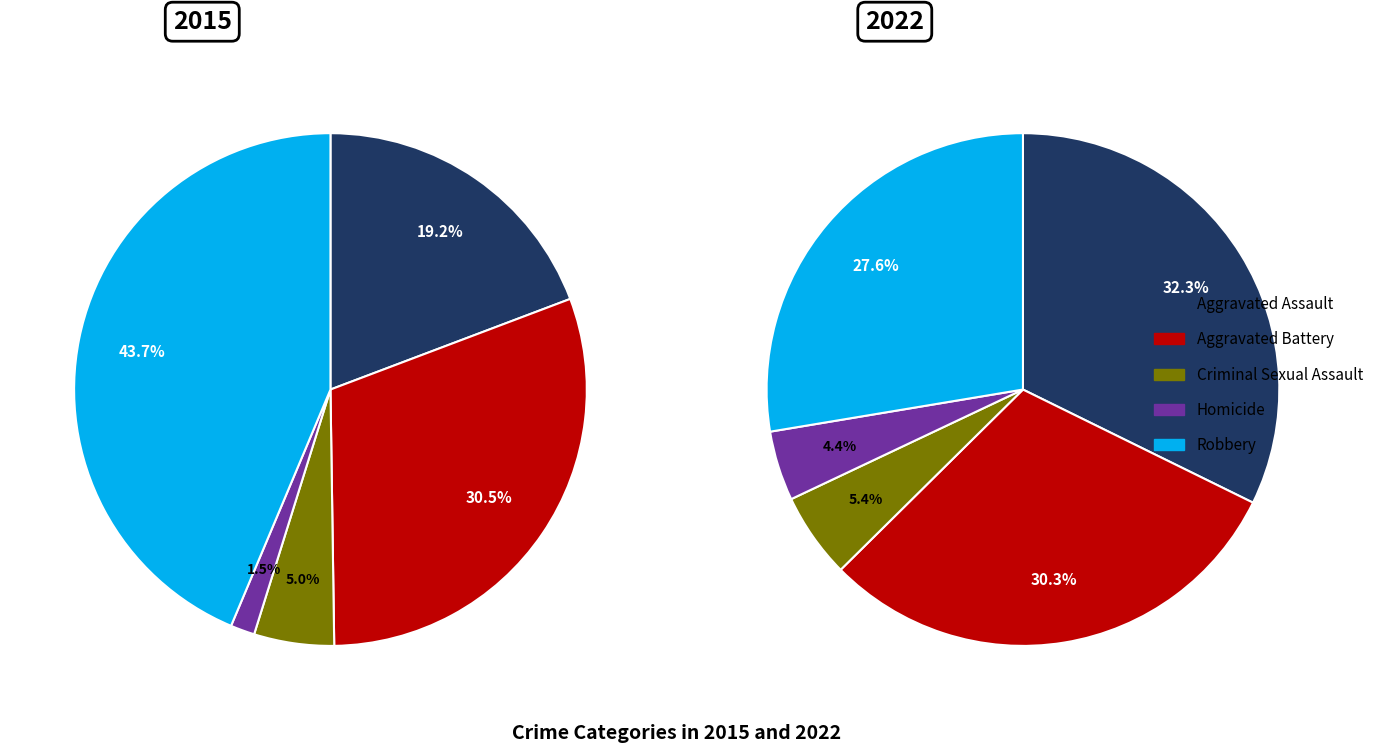

Does Robbery account for over 50% of the chart?

No